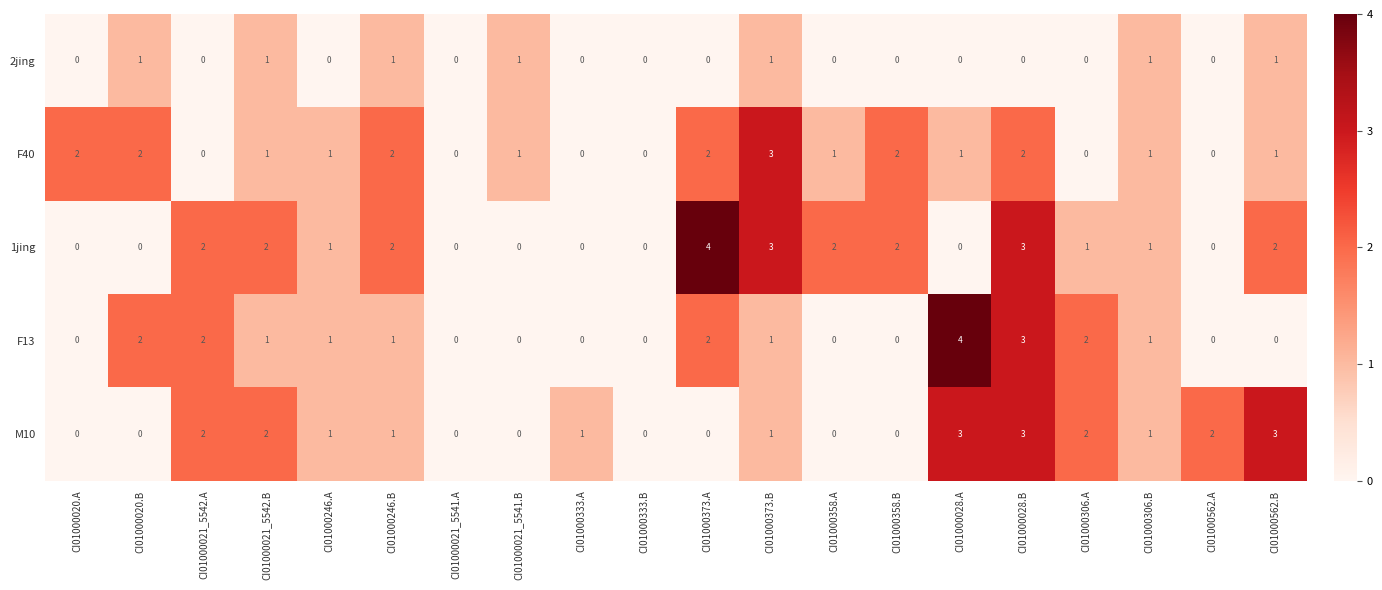

What is the sum of all F13 values?

20